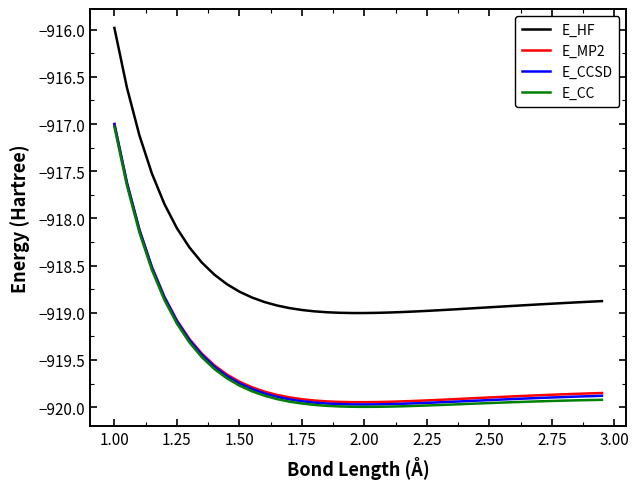

Which series has the widest spread of values?

E_HF